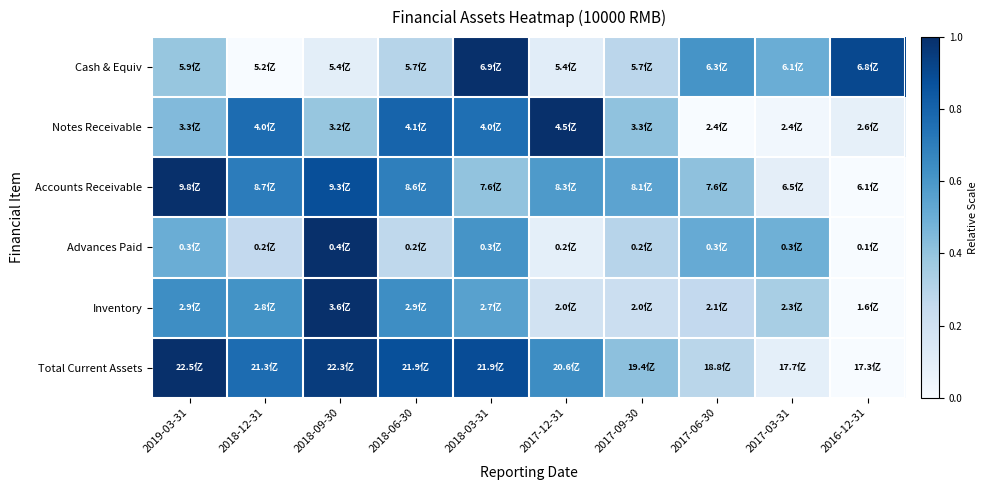

Reading left to right, transcribe all the data shown in this chart.

Cash & Equiv: 2019-03-31=0.4	2018-12-31=0.0	2018-09-30=0.1	2018-06-30=0.3	2018-03-31=1.0	2017-12-31=0.1	2017-09-30=0.3	2017-06-30=0.6	2017-03-31=0.5	2016-12-31=0.9
Notes Receivable: 2019-03-31=0.4	2018-12-31=0.8	2018-09-30=0.4	2018-06-30=0.8	2018-03-31=0.8	2017-12-31=1.0	2017-09-30=0.4	2017-06-30=0.0	2017-03-31=0.0	2016-12-31=0.1
Accounts Receivable: 2019-03-31=1.0	2018-12-31=0.7	2018-09-30=0.9	2018-06-30=0.7	2018-03-31=0.4	2017-12-31=0.6	2017-09-30=0.5	2017-06-30=0.4	2017-03-31=0.1	2016-12-31=0.0
Advances Paid: 2019-03-31=0.5	2018-12-31=0.3	2018-09-30=1.0	2018-06-30=0.3	2018-03-31=0.6	2017-12-31=0.1	2017-09-30=0.3	2017-06-30=0.5	2017-03-31=0.5	2016-12-31=0.0
Inventory: 2019-03-31=0.6	2018-12-31=0.6	2018-09-30=1.0	2018-06-30=0.6	2018-03-31=0.6	2017-12-31=0.2	2017-09-30=0.2	2017-06-30=0.3	2017-03-31=0.3	2016-12-31=0.0
Total Current Assets: 2019-03-31=1.0	2018-12-31=0.8	2018-09-30=1.0	2018-06-30=0.9	2018-03-31=0.9	2017-12-31=0.6	2017-09-30=0.4	2017-06-30=0.3	2017-03-31=0.1	2016-12-31=0.0